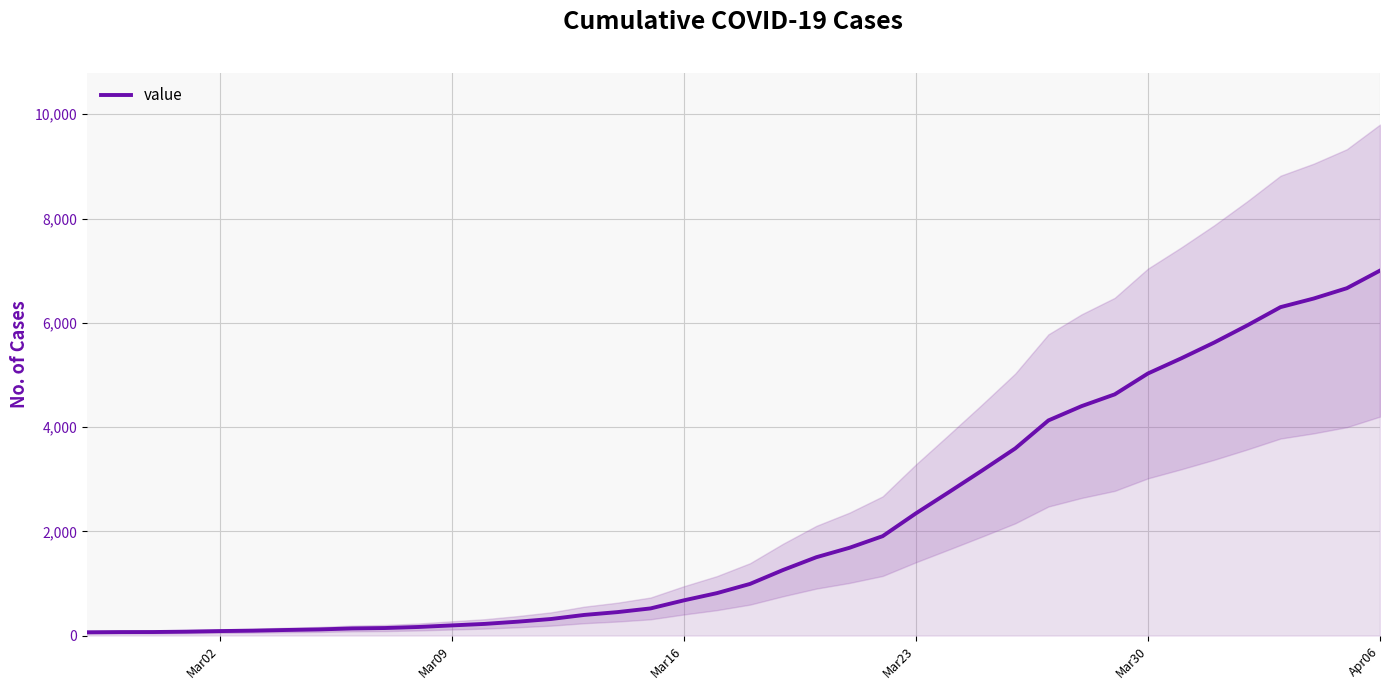

True or false: there are more than 1 points higher than both neighbors.

False